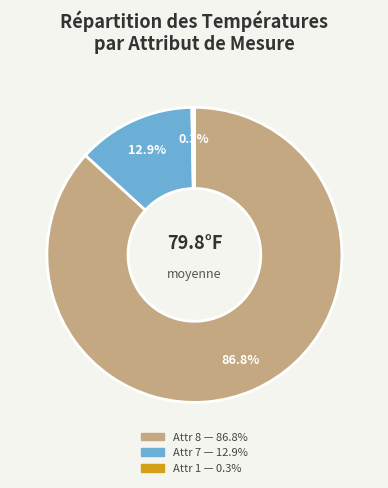

Is there a majority slice in this chart?

Yes